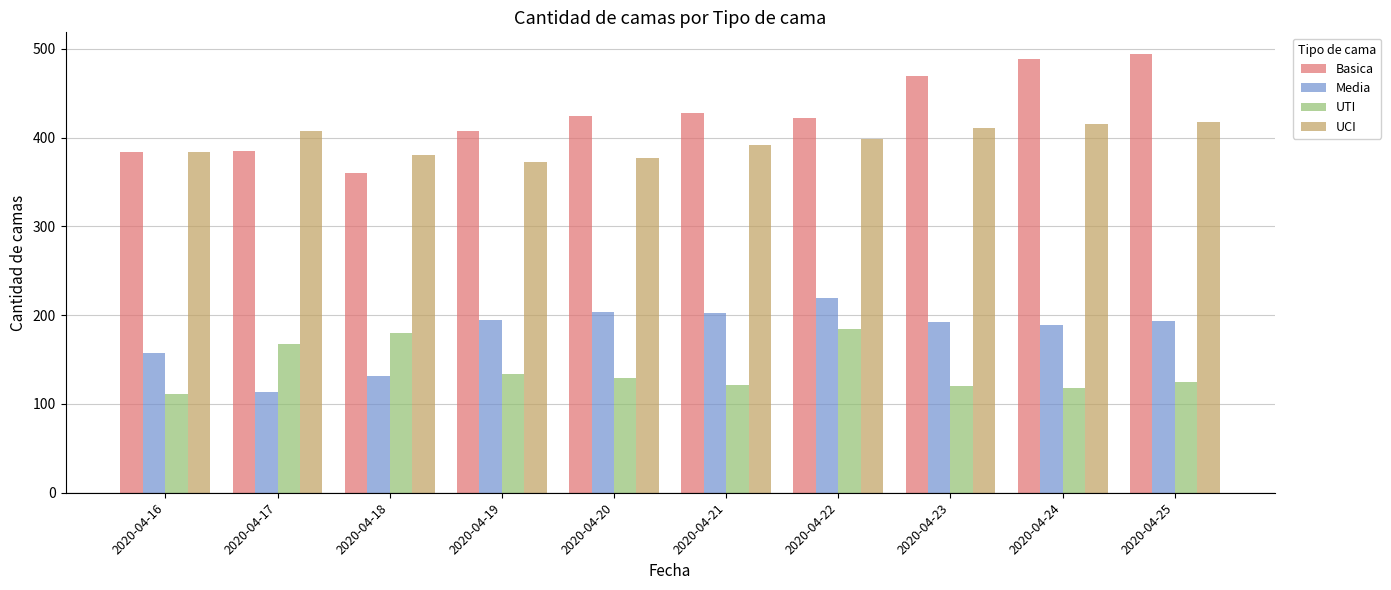

Is it true that Media equals 193 at 2020-04-25?

True